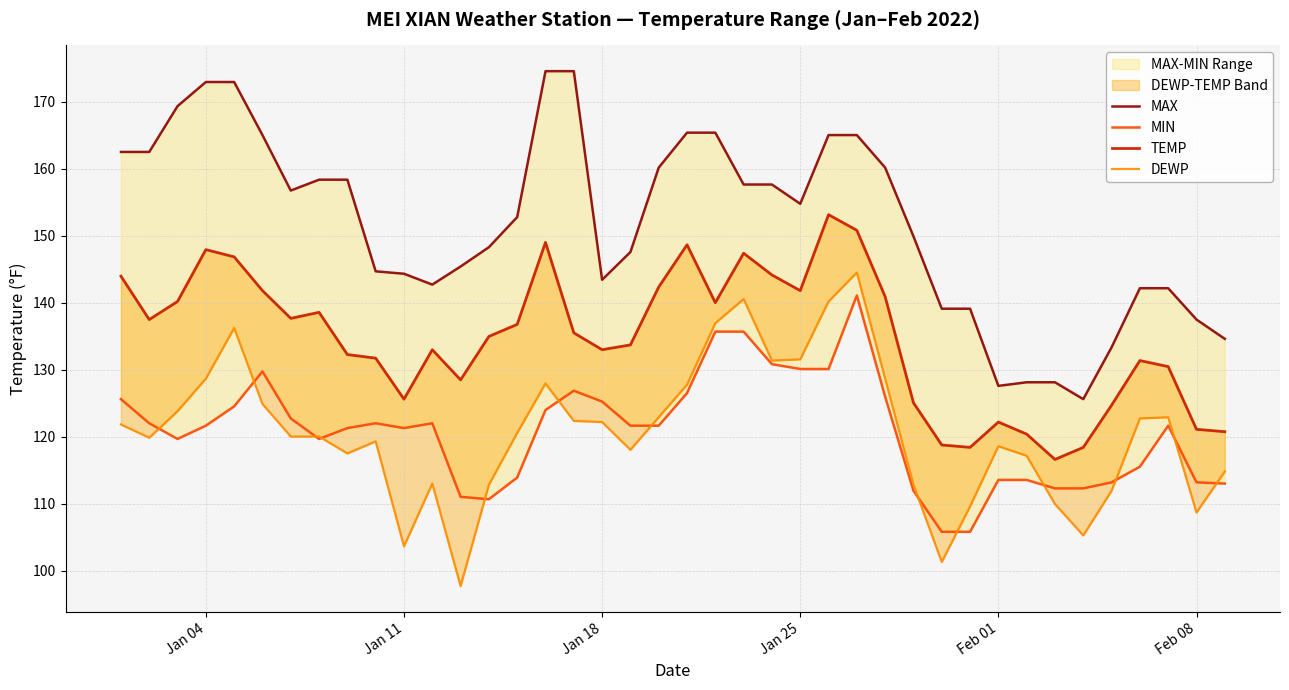

Does the chart have visible grid lines?

Yes